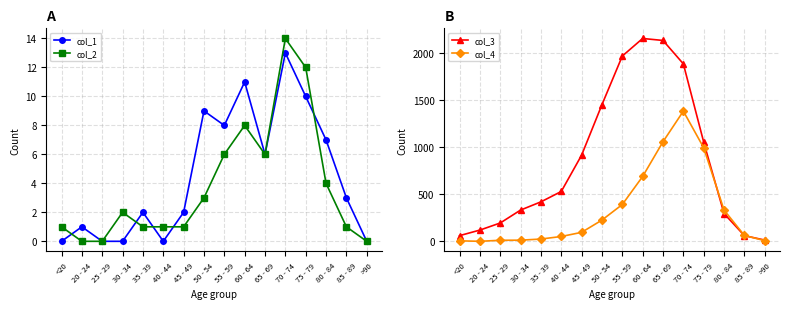

Is it true that col_3 equals 296 at 80 - 84?

True